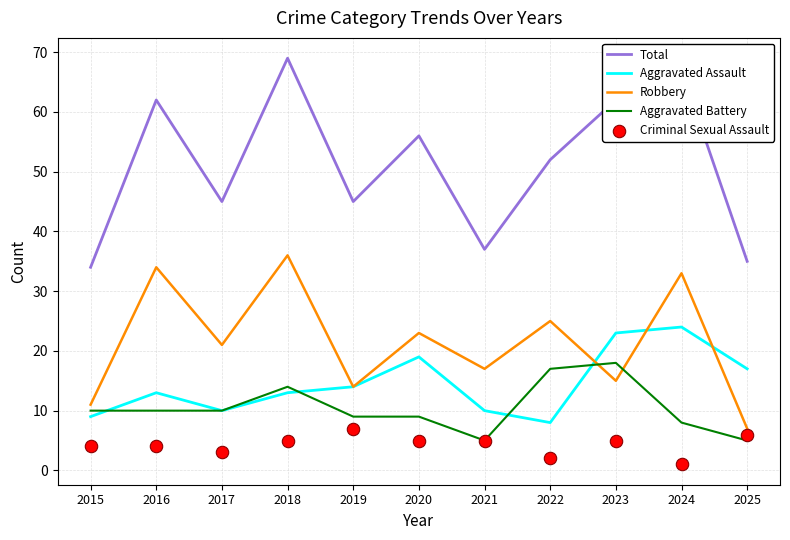

Which series has the largest total across all categories?

Total